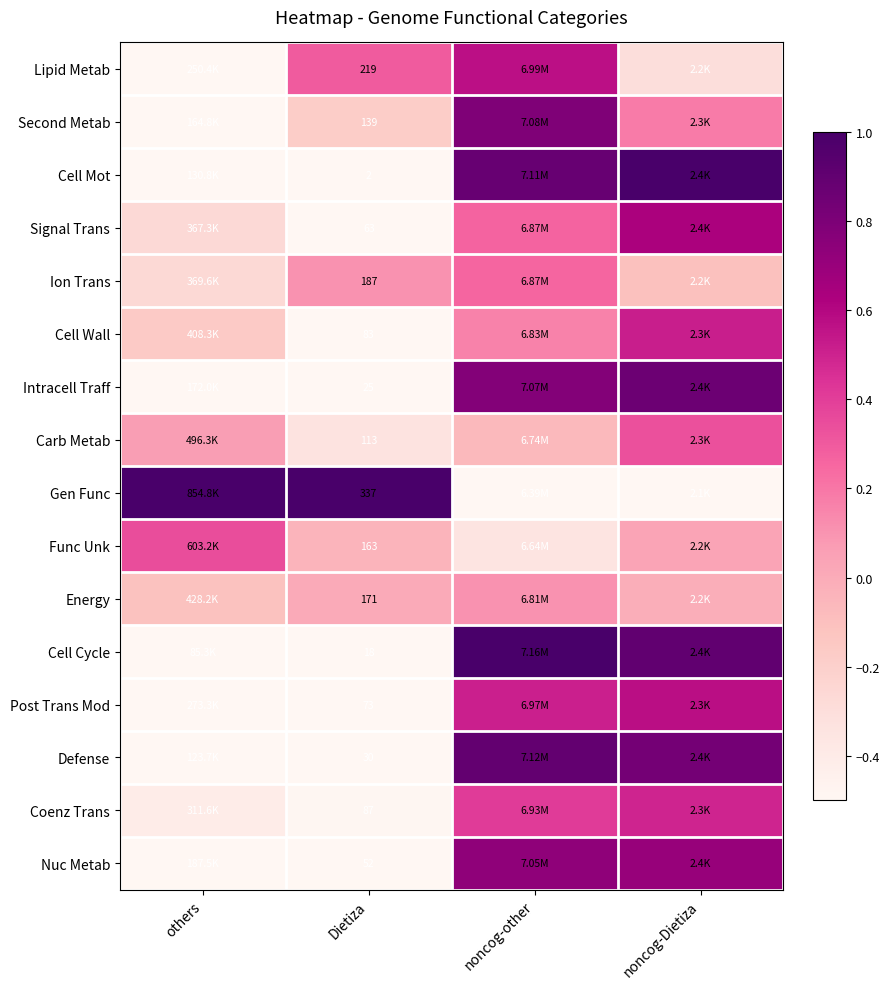

List the labels in order of Intracell Traff value, largest first.

noncog-Dietiza, noncog-other, others, Dietiza